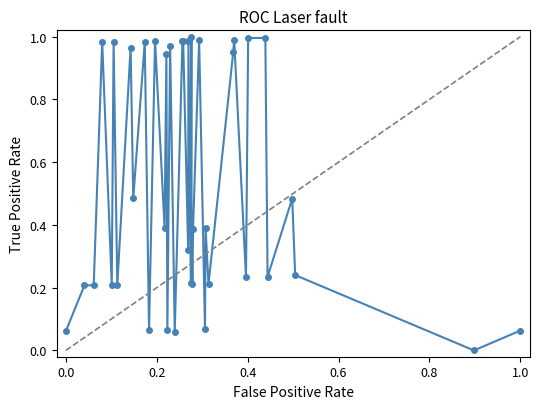

What is the sum of all values?

21.1